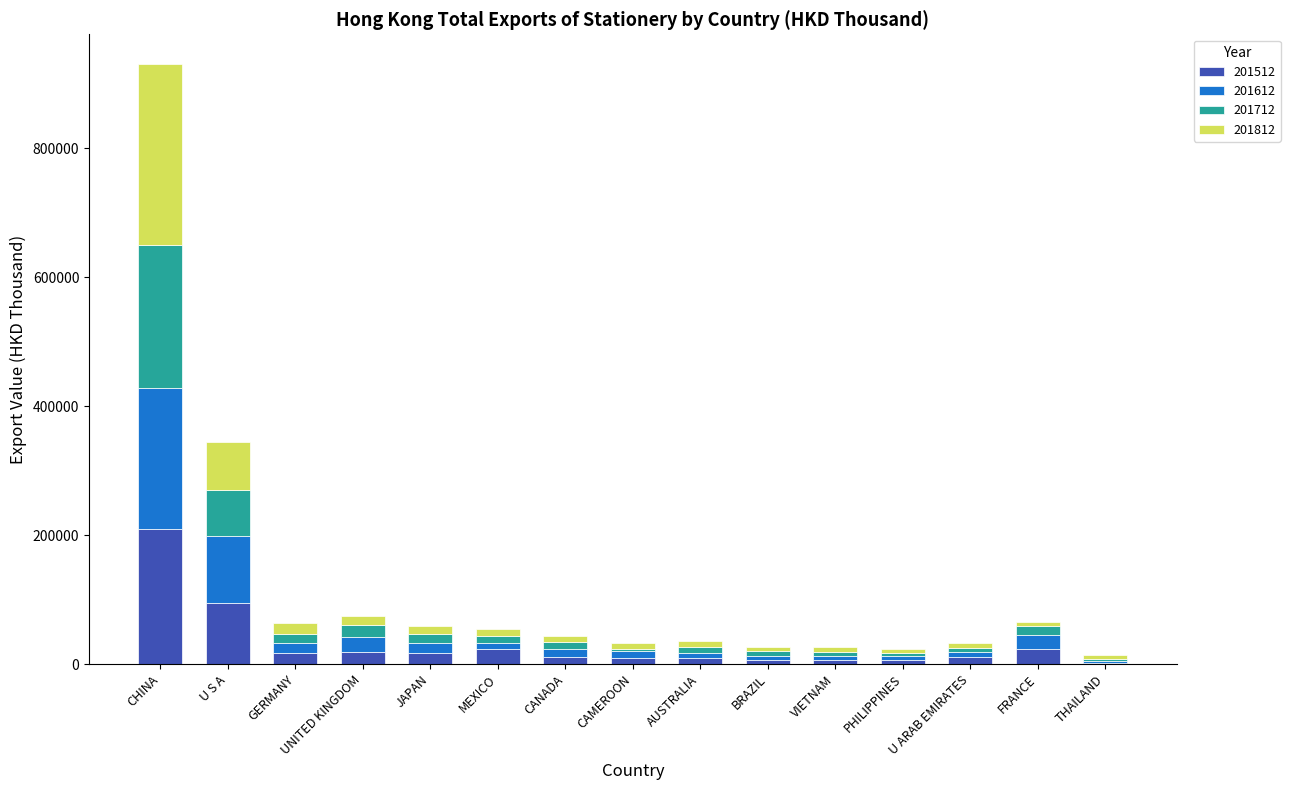

At which label does 201512 reach its peak?

CHINA